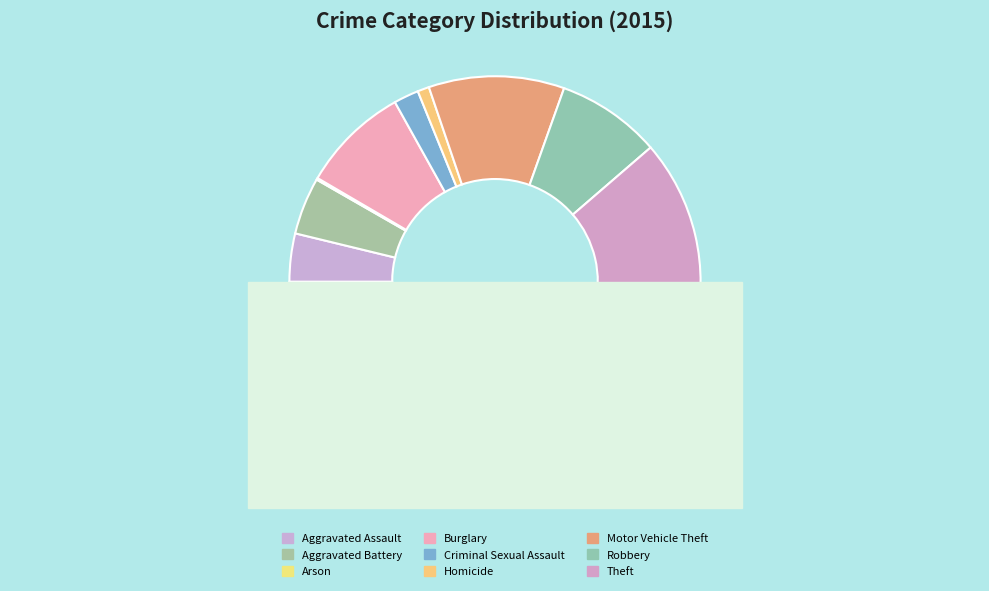

The Homicide slice represents 11% of the pie. True or false?

False